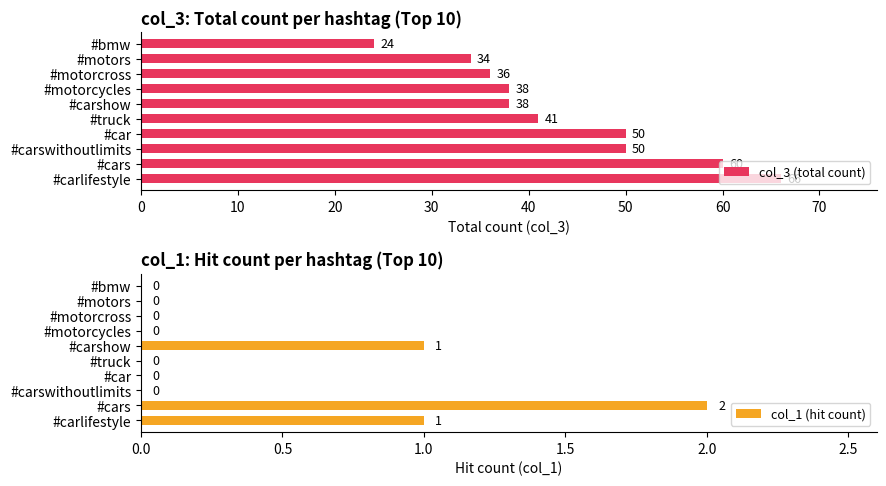

The col_1 (hit count) series shows 0 at #motorcycles. True or false?

True